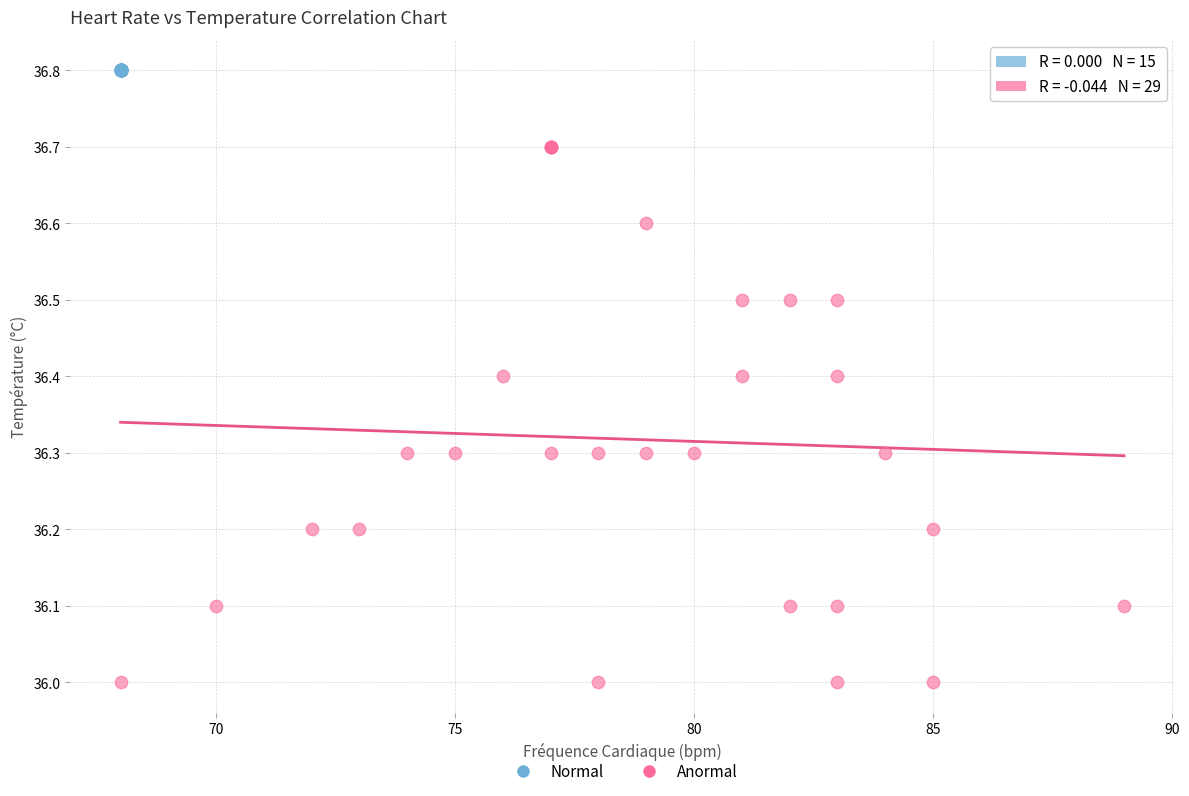

Which series reaches the maximum Y coordinate?

Normal